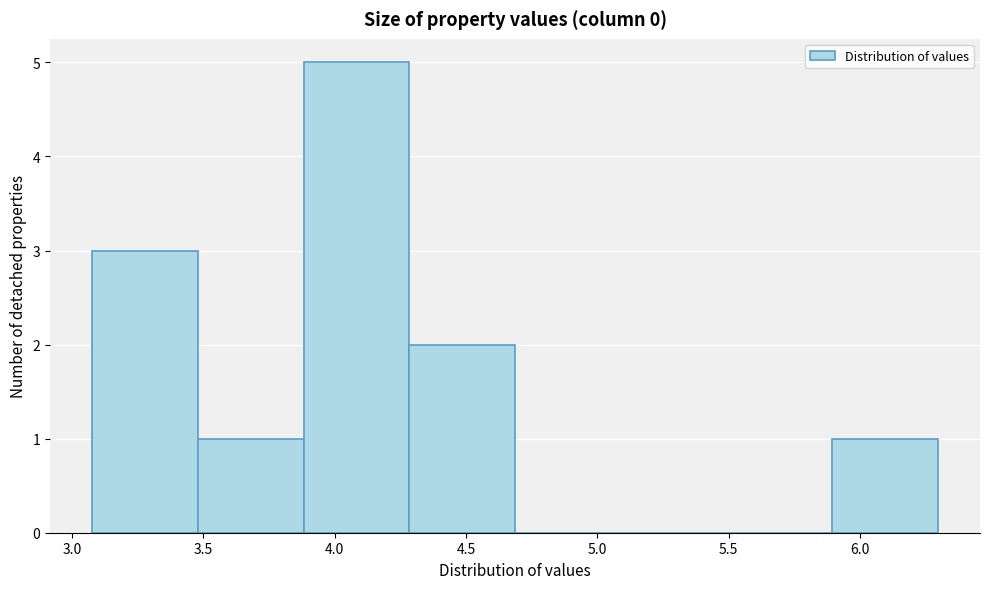

Reading left to right, list every bar in this chart as the range it spans on the x-axis followed by its height. Neither the bar edges nor the heights are printed on the chart, so give them approximately, as read against the axes.

3.1 to 3.5: 3
3.5 to 3.9: 1
3.9 to 4.3: 5
4.3 to 4.7: 2
4.7 to 5.1: 0
5.1 to 5.5: 0
5.5 to 5.9: 0
5.9 to 6.3: 1